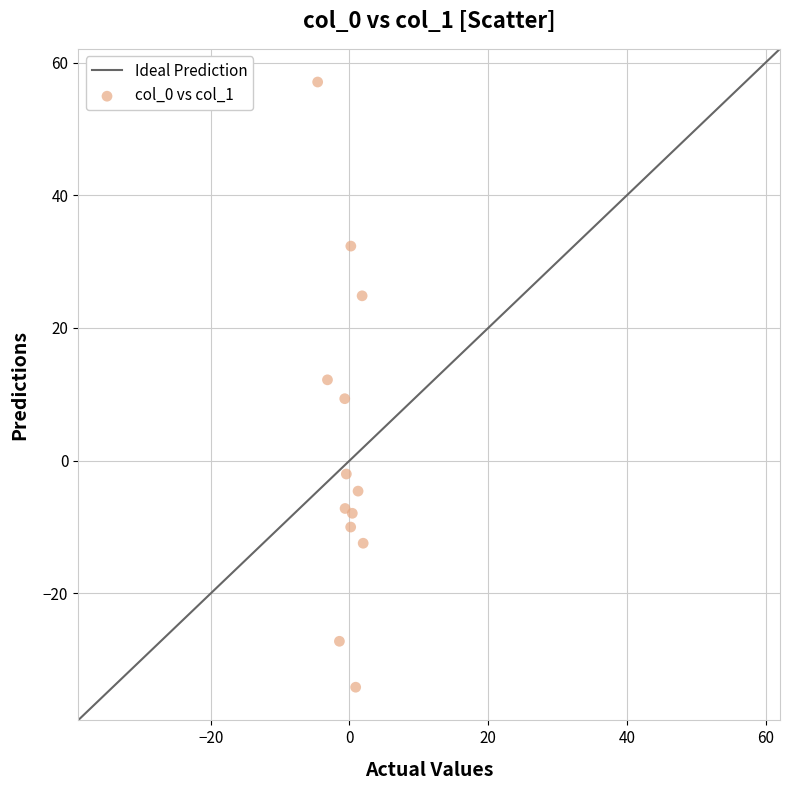

What is the range of X values (max minus min)?

6.6